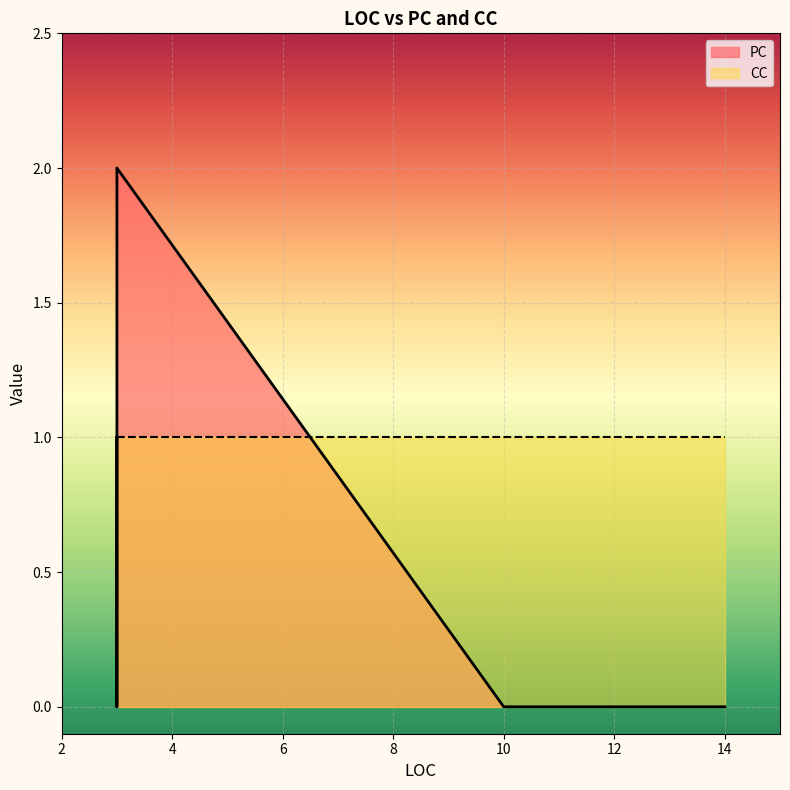

Is it true that CC equals 0 at 3?

False